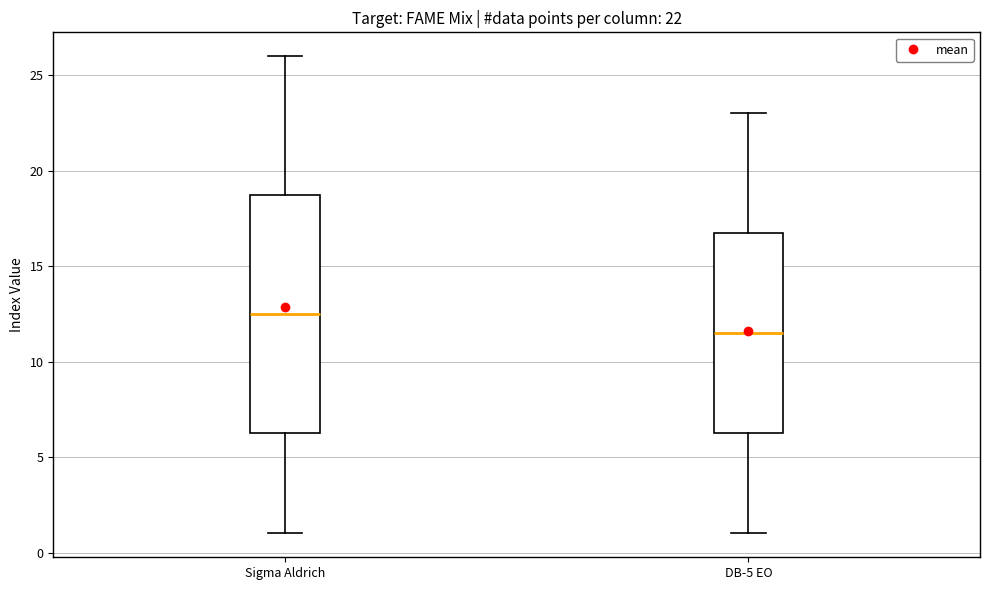

Comparing the boxes themselves (not the whiskers), which one is the tallest?

Sigma Aldrich